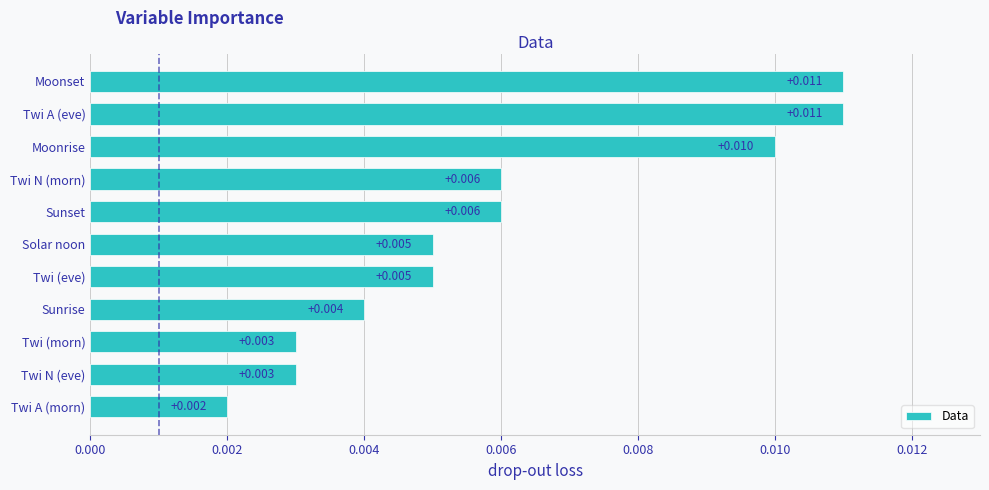

Where is the data nearest to the value 0?

Twi A (morn)